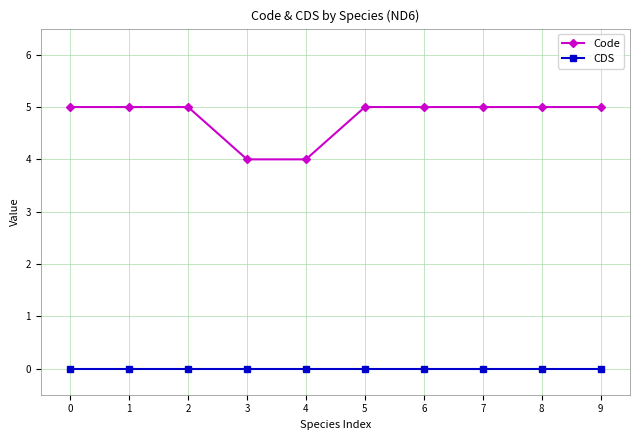

True or false: CDS and Code cross at least once.

False